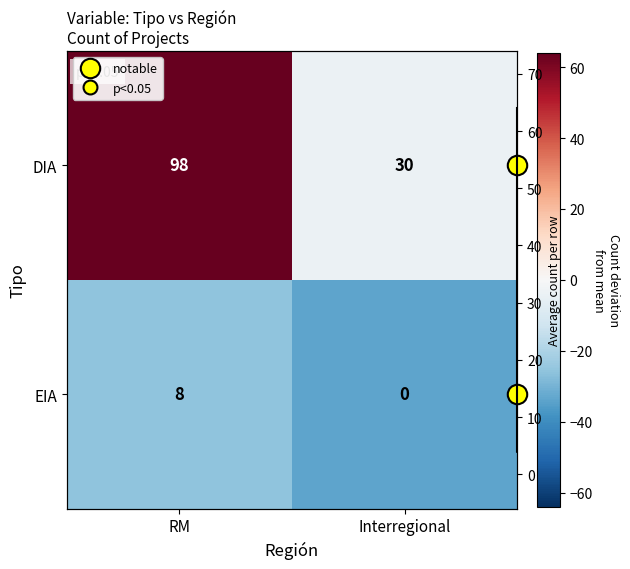

Which series has the widest spread of values?

DIA